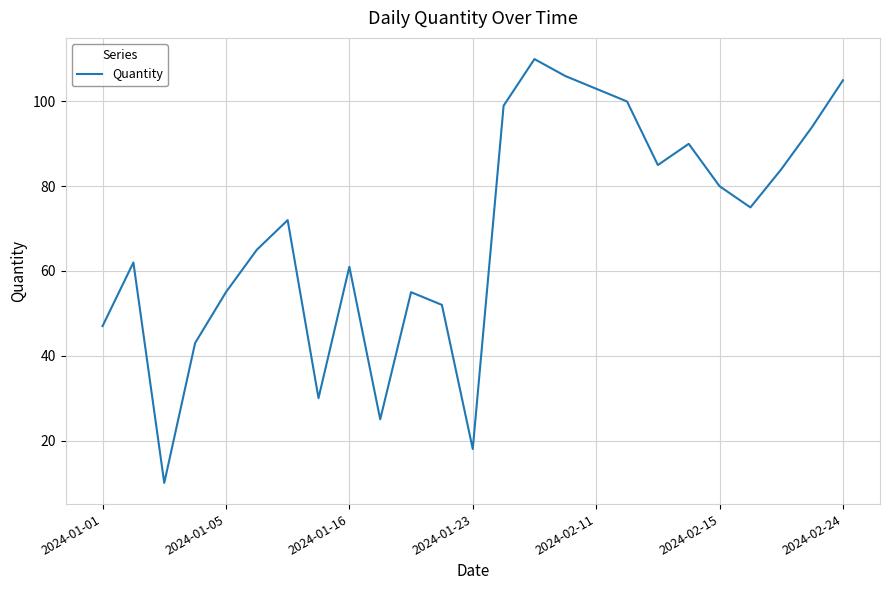

What is the maximum value shown in the chart?

110